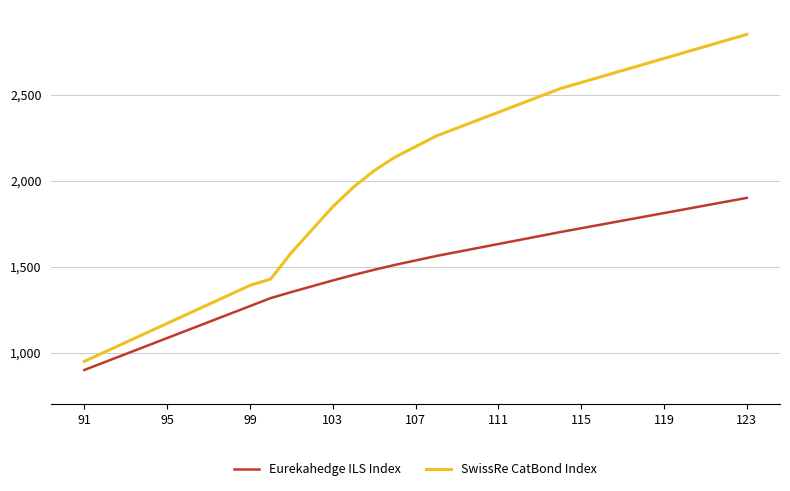

Which series has the largest total across all categories?

SwissRe CatBond Index